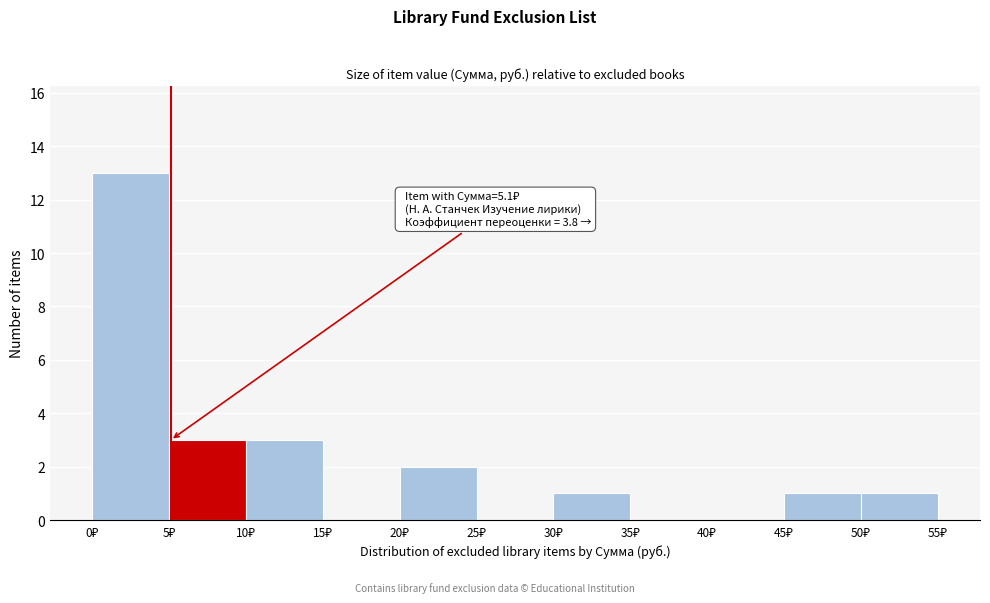

Which range on the x-axis has the tallest bar?

0 to 5